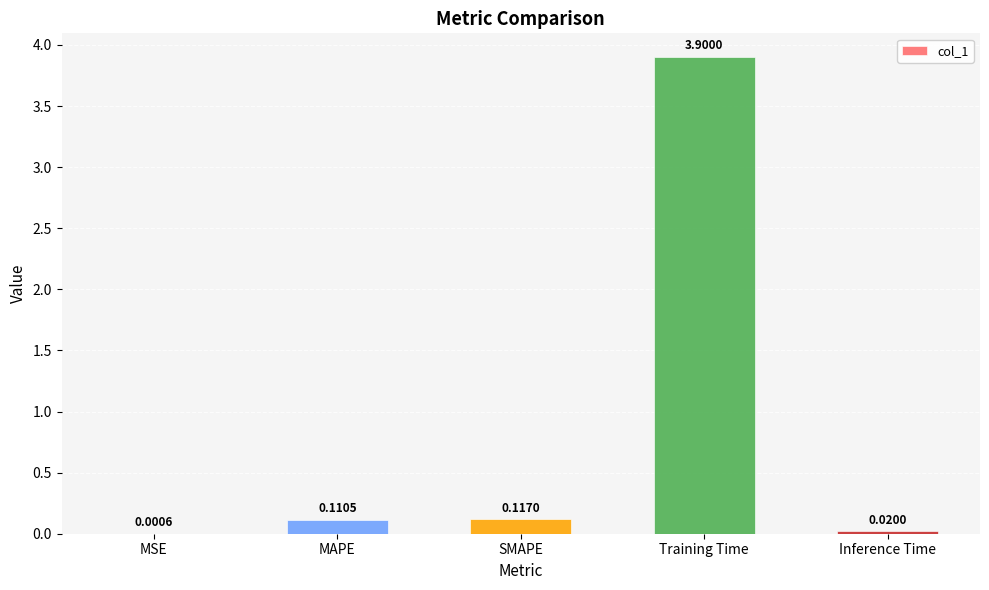

Where is the data nearest to the value 1?

SMAPE